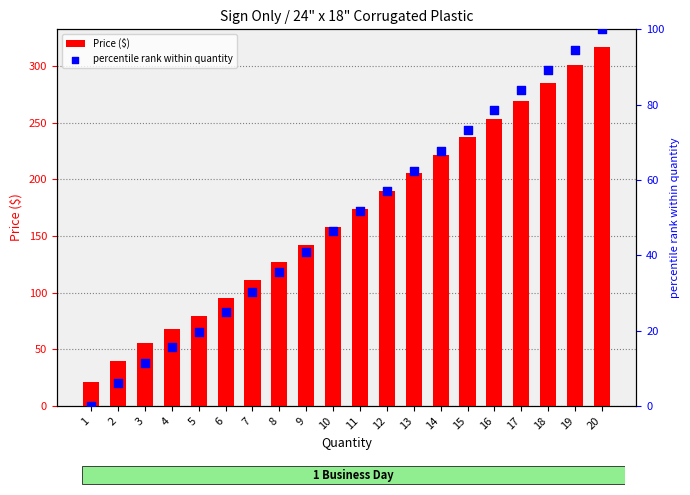

Which series reaches the maximum Y coordinate?

Price ($)